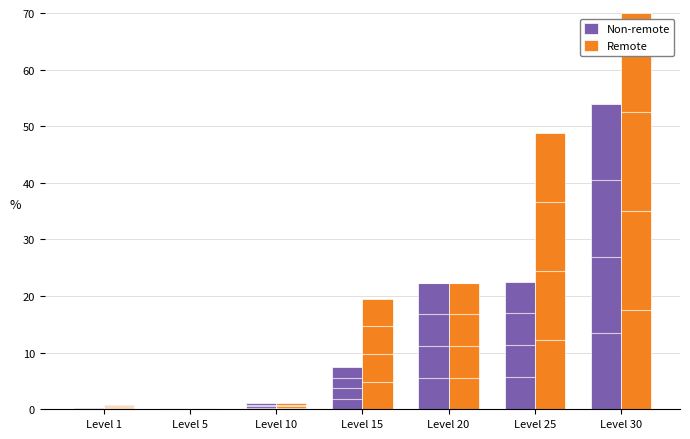

At which category is the sum across all series the highest?

Level 30